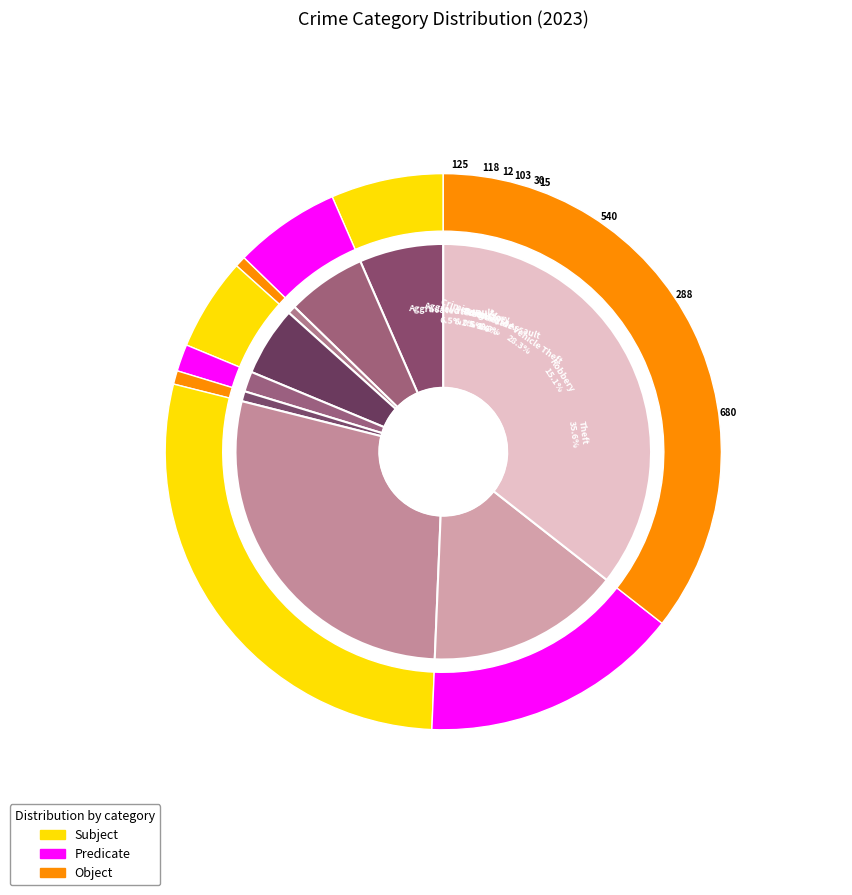

To the nearest percent, what is the difference between the Theft and Robbery slice percentages?

21%